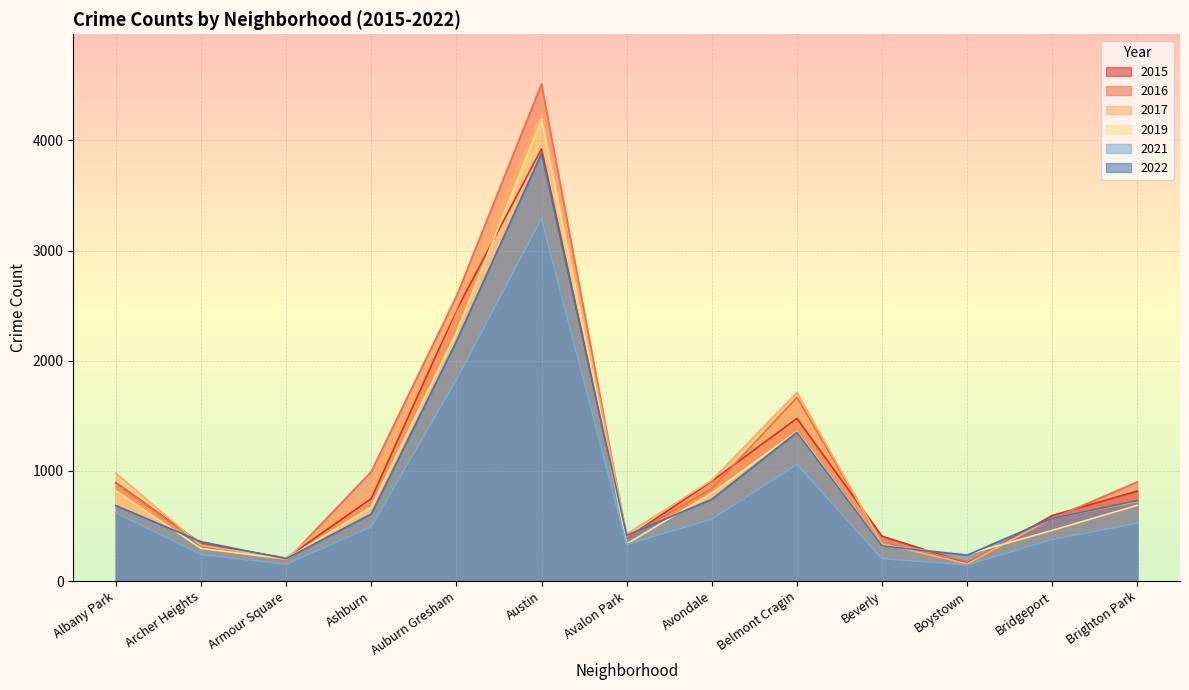

What is the label of the 13th point from the right?

Albany Park